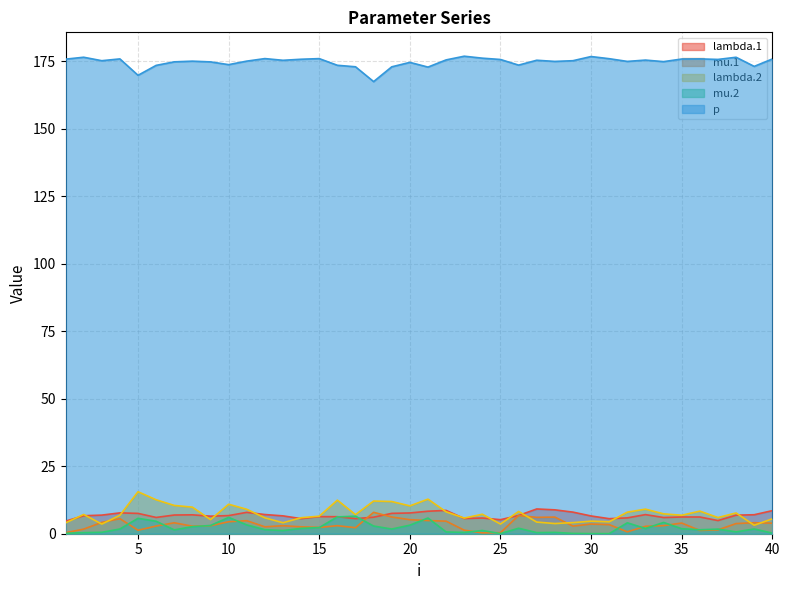

Which series ends up on top after the final intersection of lambda.2 and mu.1?

lambda.2